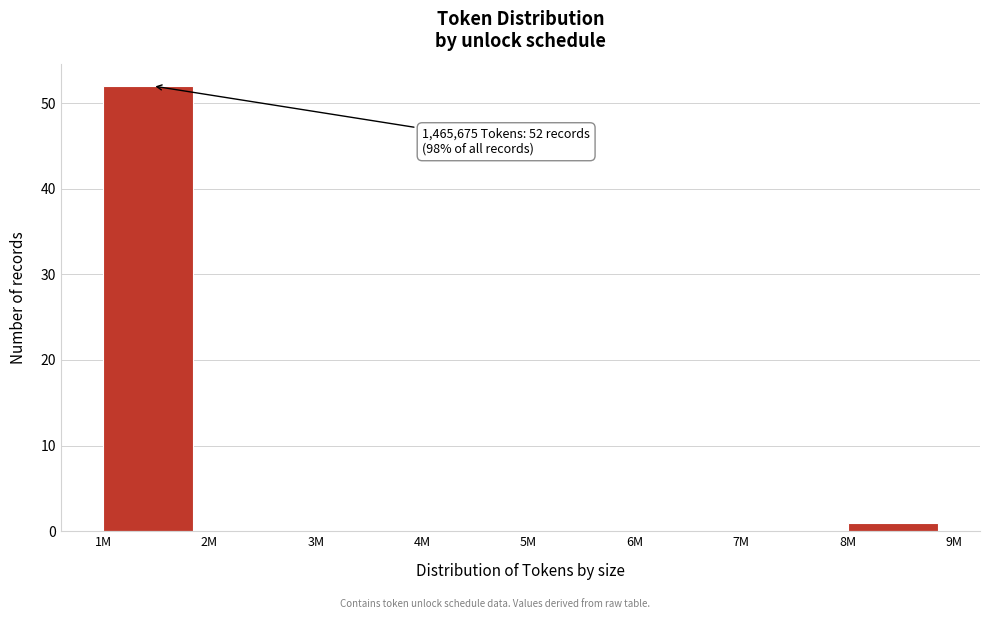

Reading left to right, extract all data points from this chart.

1M=52	2M=0	3M=0	4M=0	5M=0	6M=0	7M=0	8M=1